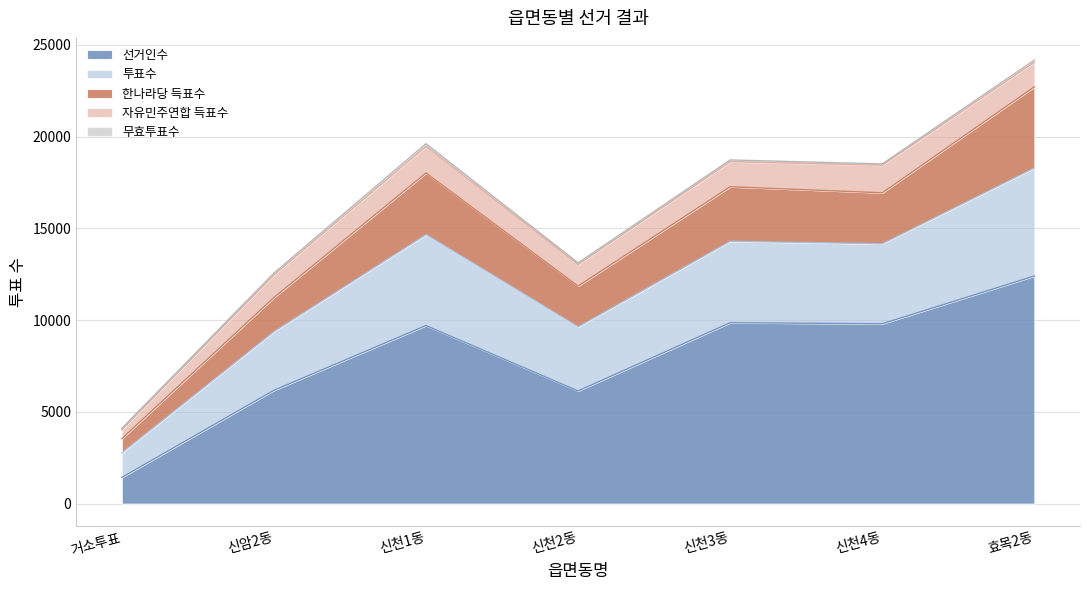

Rank the series by their maximum value, from lowest to highest.

무효투표수, 자유민주연합 득표수, 한나라당 득표수, 투표수, 선거인수